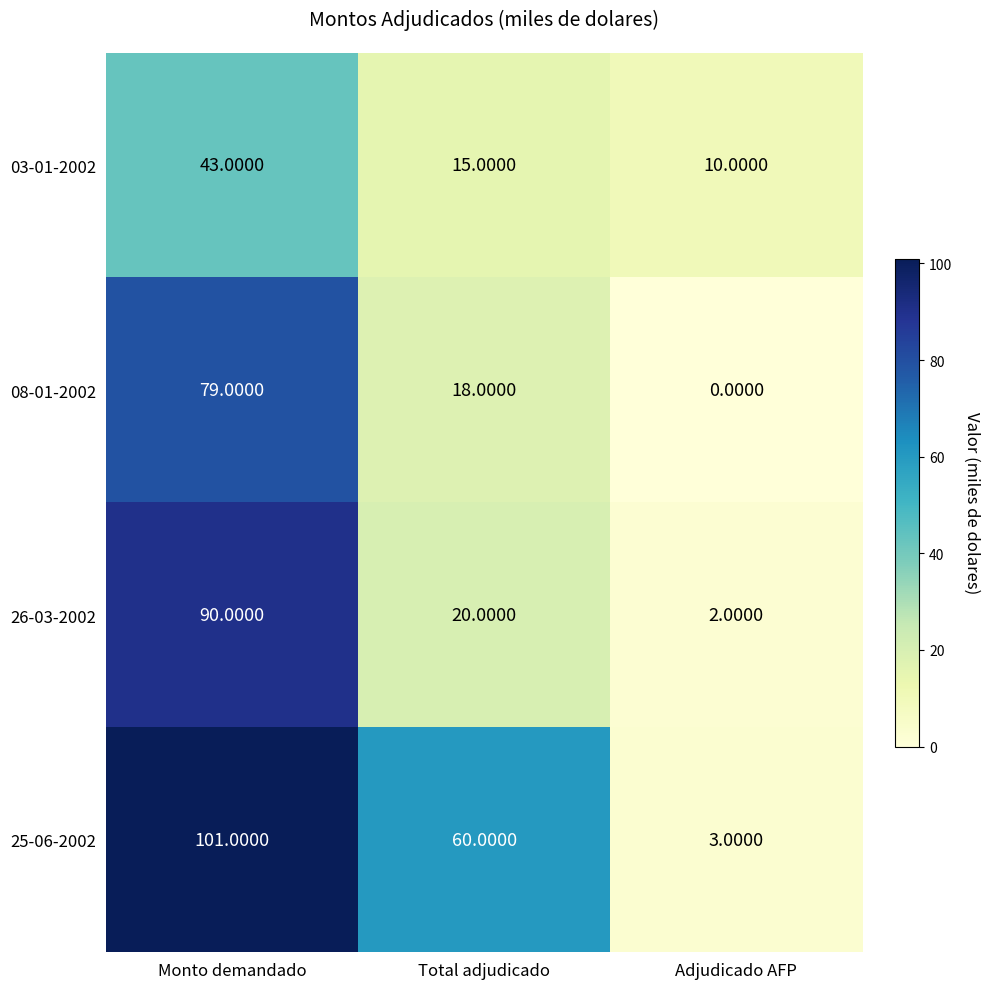

List the series in order of their peak value, lowest first.

03-01-2002, 08-01-2002, 26-03-2002, 25-06-2002